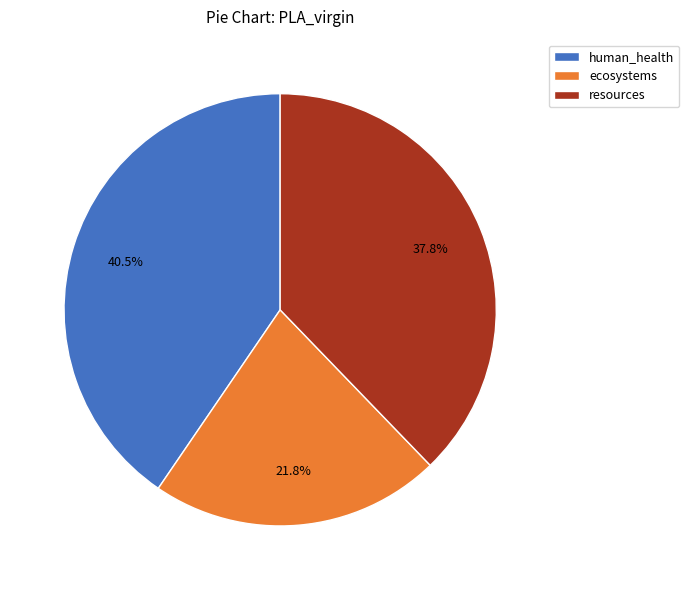

What percentage do human_health and ecosystems together represent?

62.2%